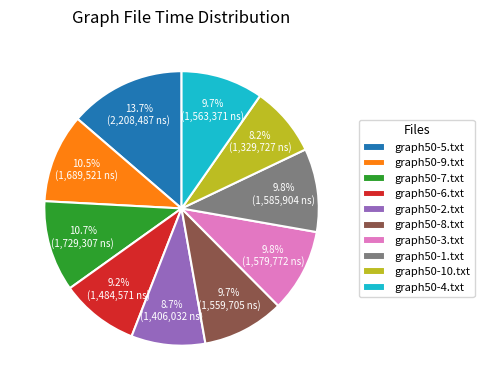

Is there a majority slice in this chart?

No